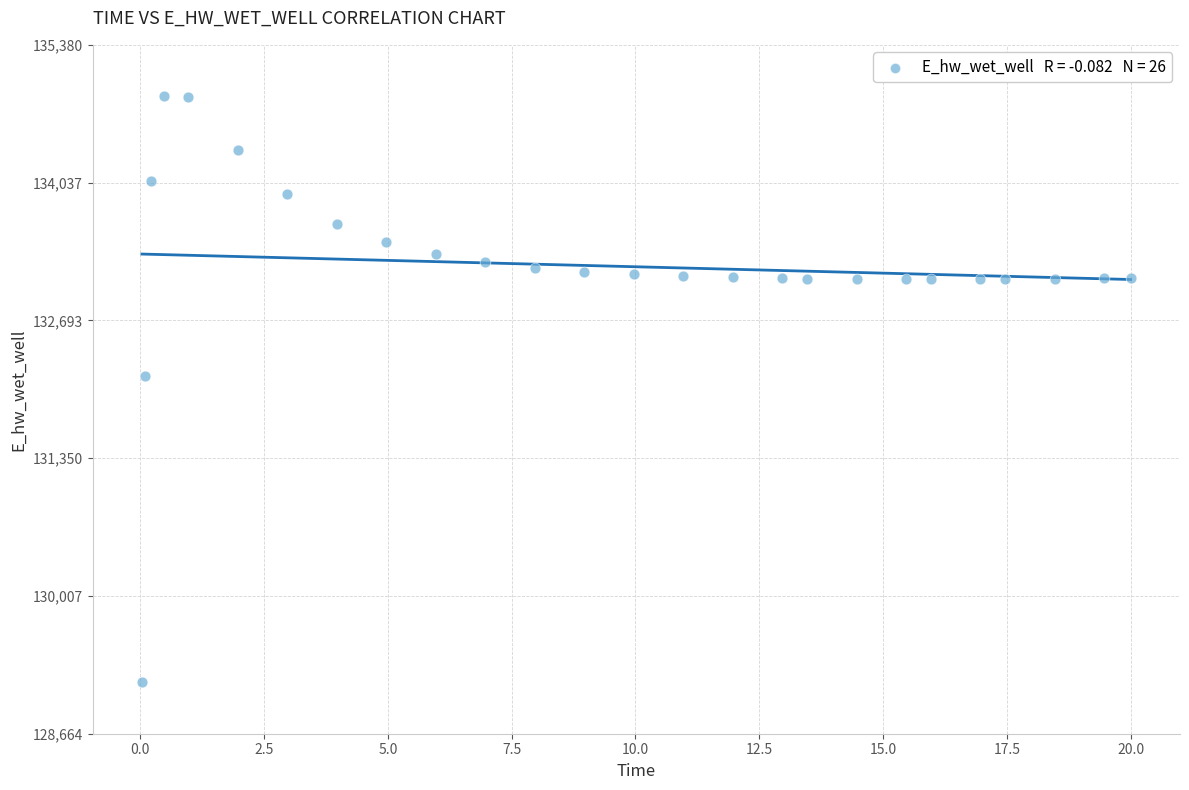

What is the range of X values (max minus min)?

20.0